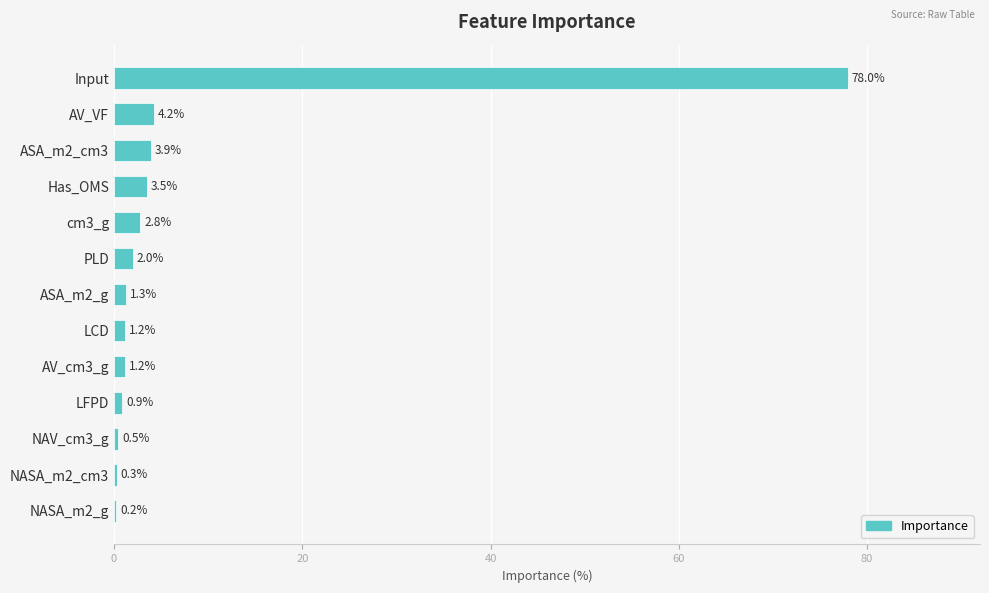

At which category does the chart reach its peak across all series?

Input